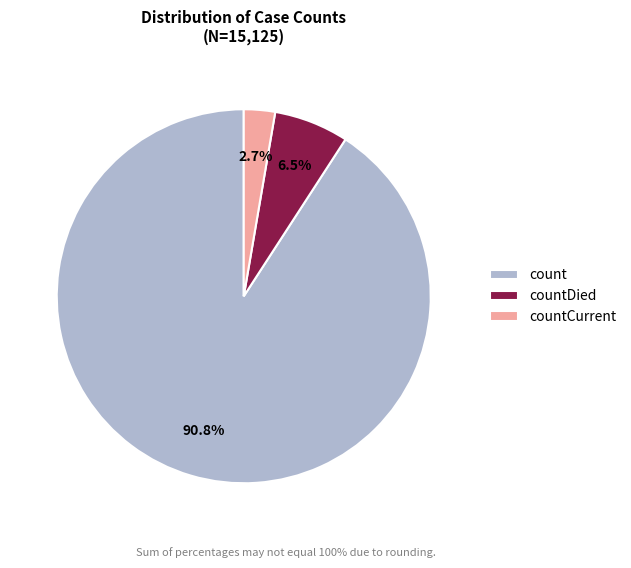

Is there any slice that represents more than half of the pie?

Yes